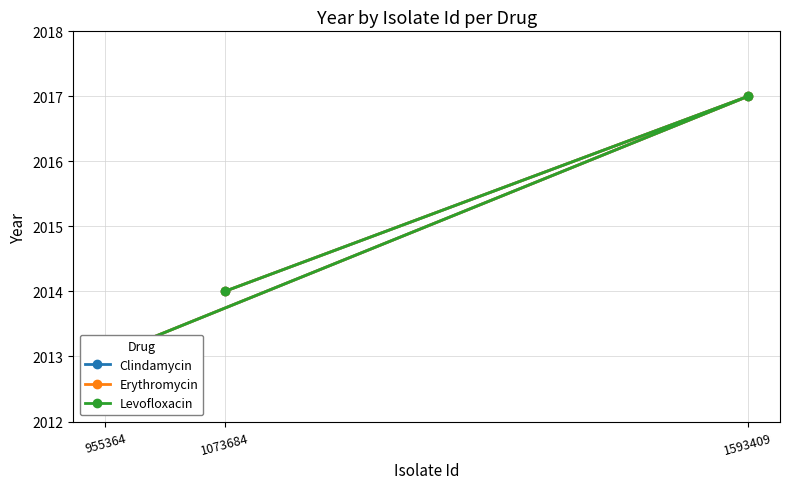

What is the difference between the maximum and minimum values in the Levofloxacin series?

4